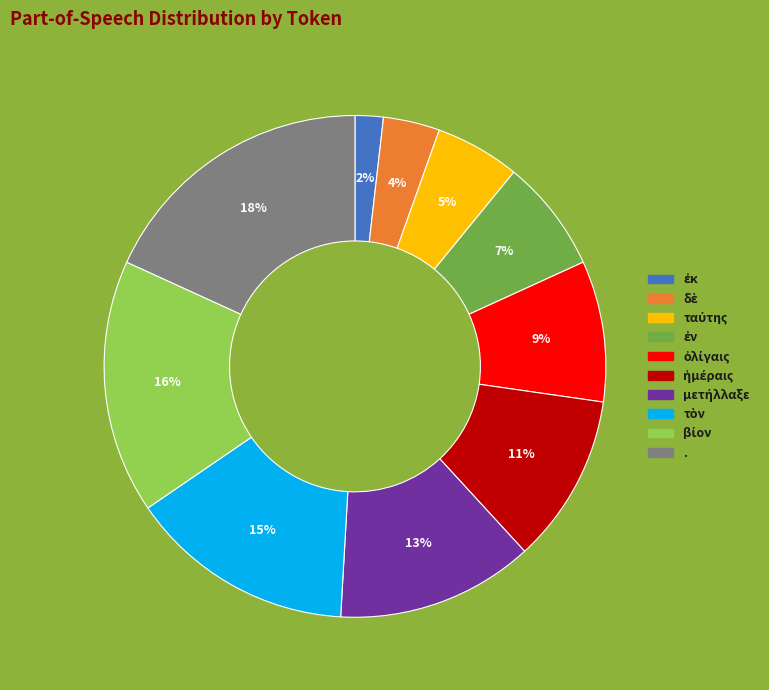

Does any single category account for the majority?

No